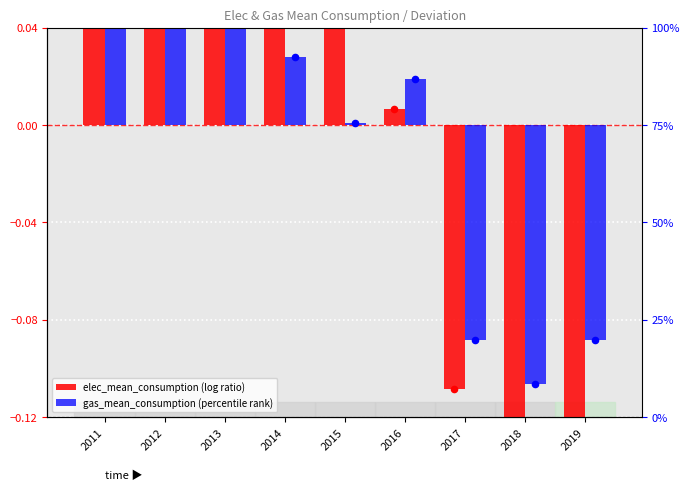

What are all the series names shown in the legend?

elec_mean_consumption, gas_mean_consumption